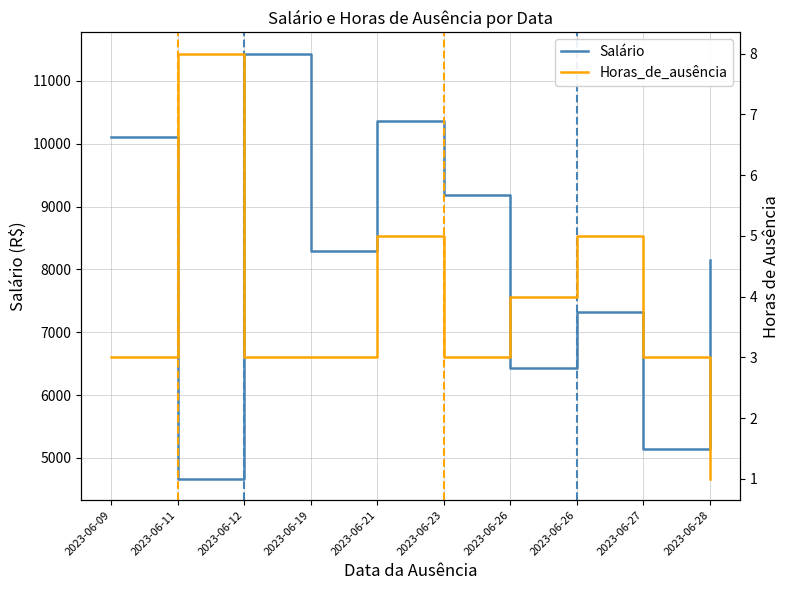

Where is the first local maximum for Horas_de_ausência?

2023-06-11